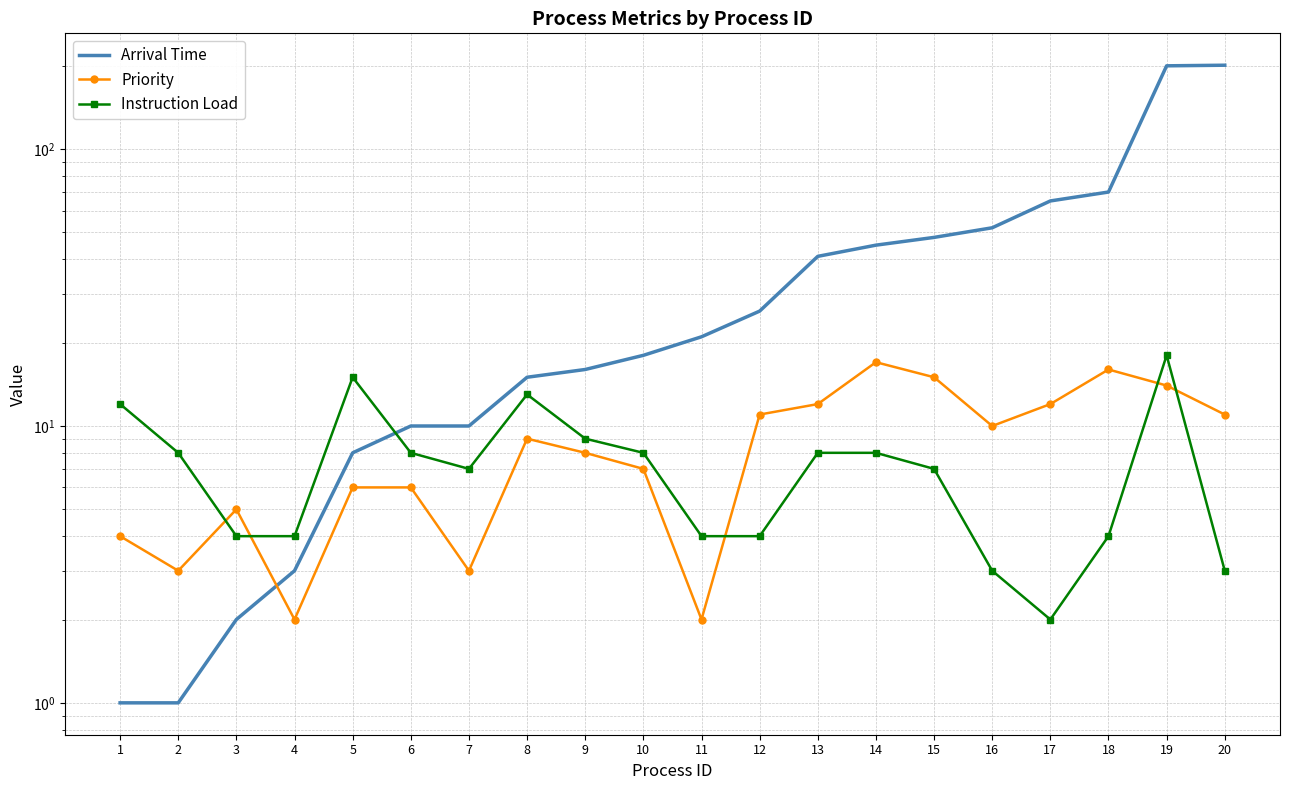

What is the minimum value shown in the chart?

1